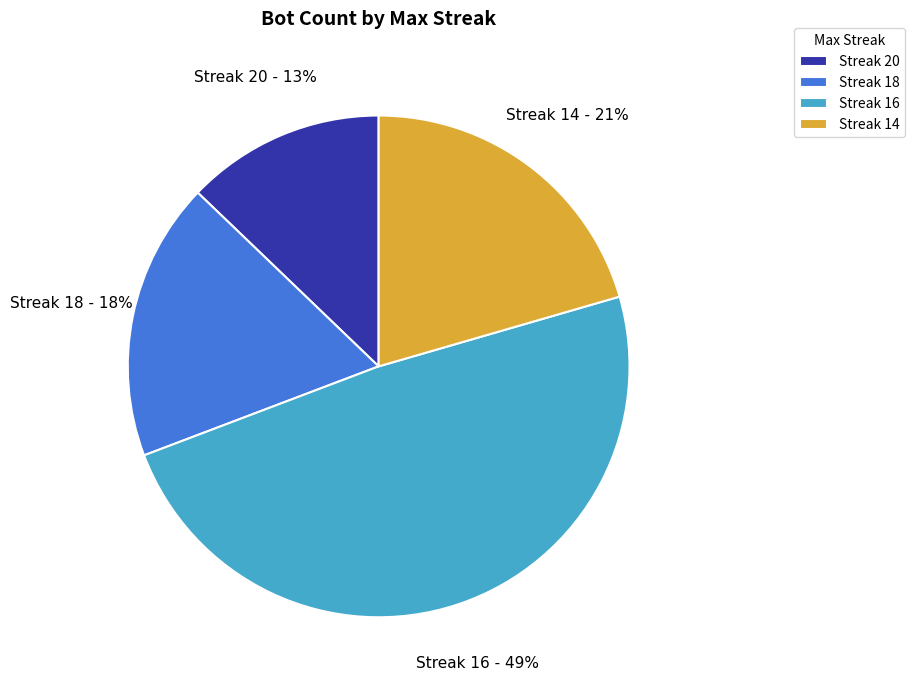

What is the ratio of the value at Streak 20 to the value at Streak 16?

0.3